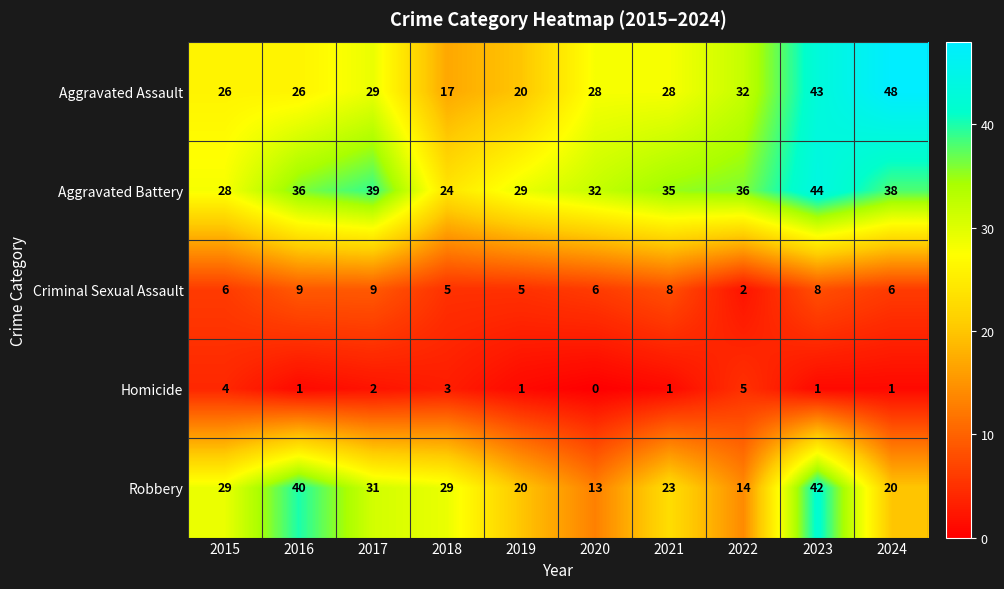

At which category is the sum across all series the highest?

2023